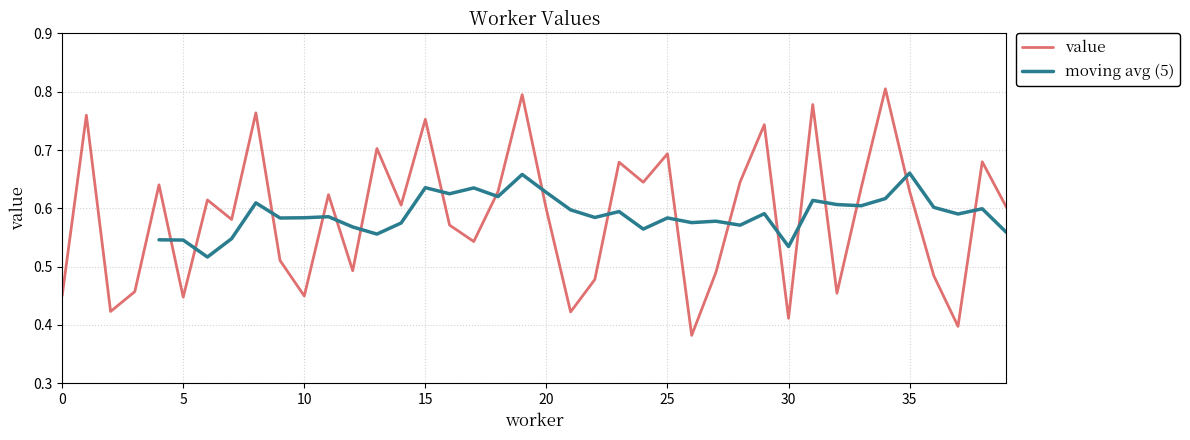

Reading right to left, extract all data points from this chart.

39=0.6	38=0.7	37=0.4	36=0.5	35=0.6	34=0.8	33=0.6	32=0.5	31=0.8	30=0.4	29=0.7	28=0.6	27=0.5	26=0.4	25=0.7	24=0.6	23=0.7	22=0.5	21=0.4	20=0.6	19=0.8	18=0.6	17=0.5	16=0.6	15=0.8	14=0.6	13=0.7	12=0.5	11=0.6	10=0.4	9=0.5	8=0.8	7=0.6	6=0.6	5=0.4	4=0.6	3=0.5	2=0.4	1=0.8	0=0.4